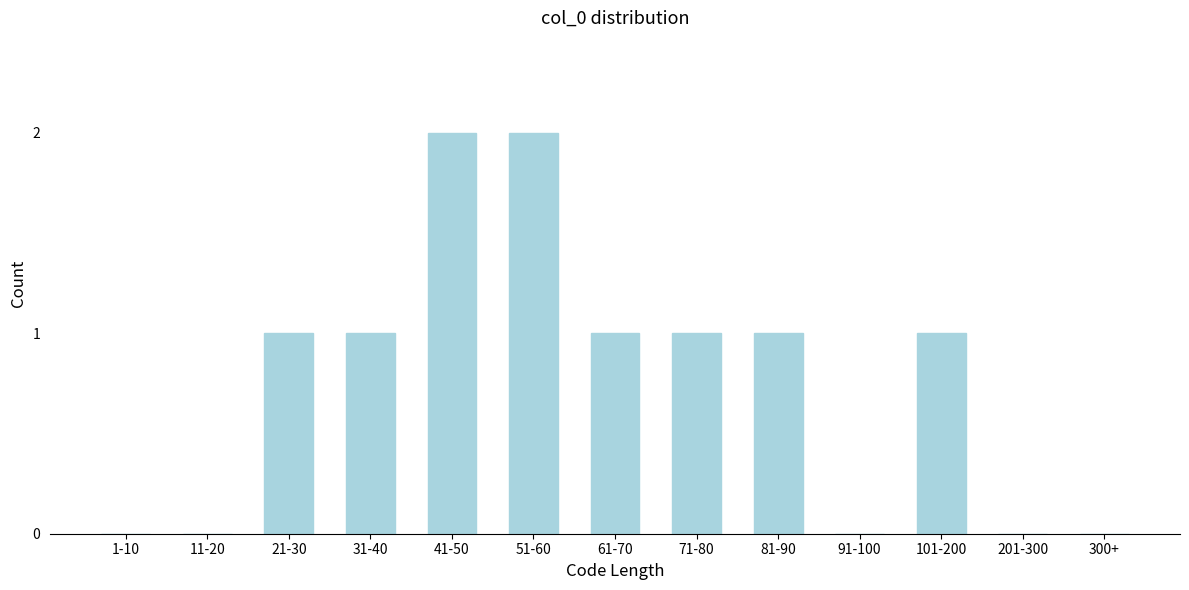

Reading left to right, extract all data points from this chart.

1-10=0	11-20=0	21-30=1	31-40=1	41-50=2	51-60=2	61-70=1	71-80=1	81-90=1	91-100=0	101-200=1	201-300=0	300+=0